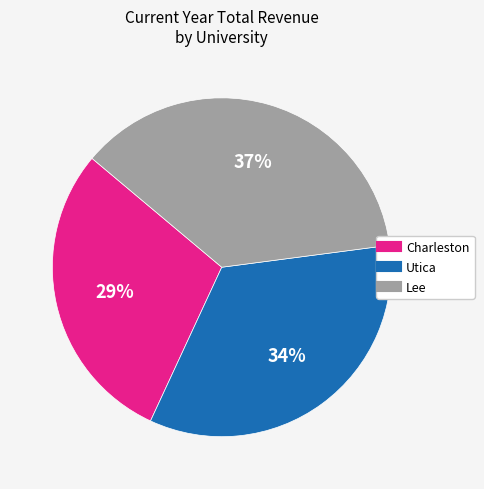

To the nearest percent, what is the difference between the largest and smallest slice percentages?

8%